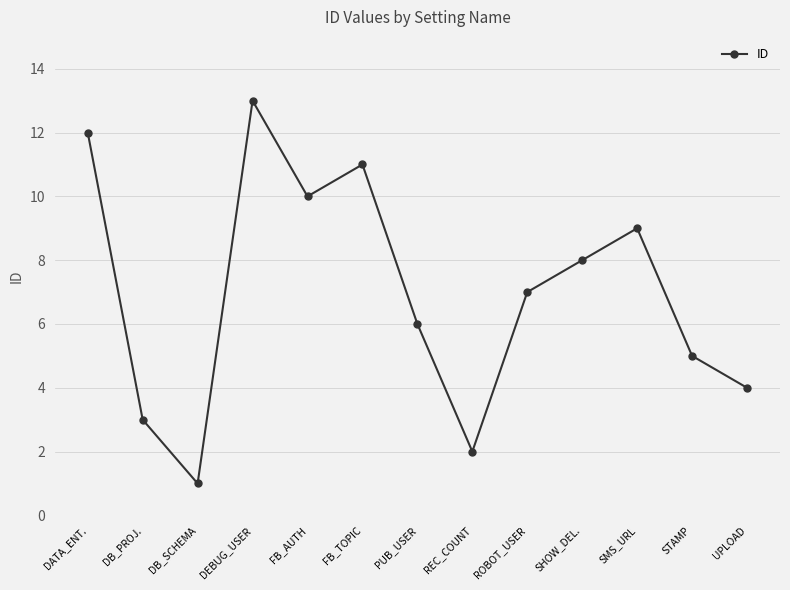

What position from the right is UPLOAD?

1